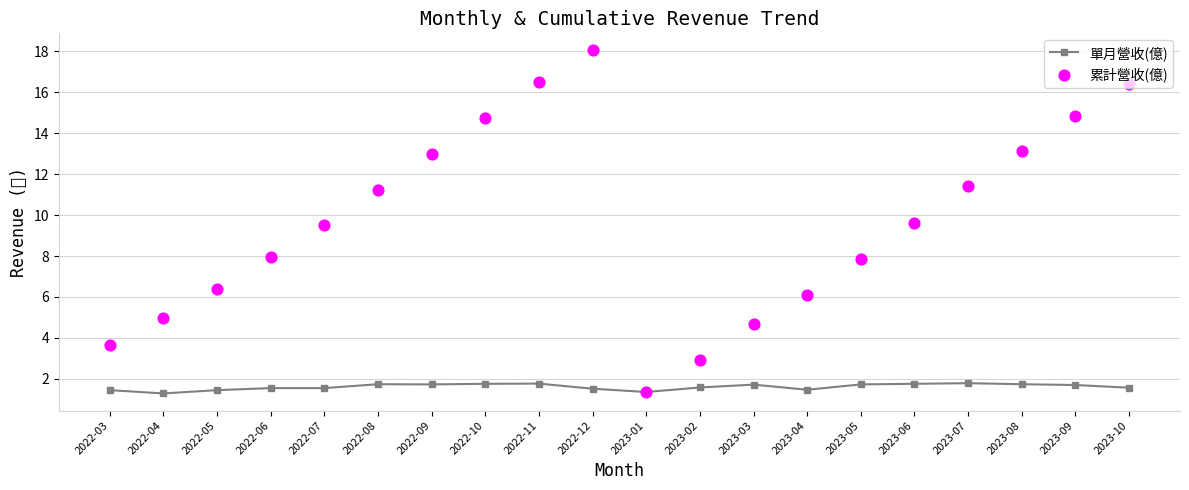

Is the value of 累計營收(億) at 2023-02 greater than the value of 單月營收(億) at 2022-09?

Yes